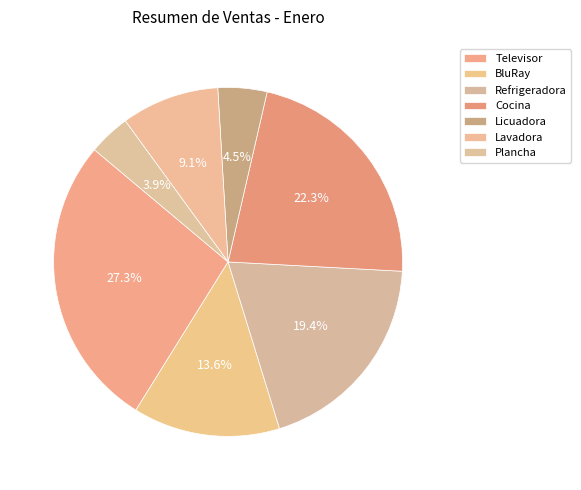

How many segments does this pie chart have?

7